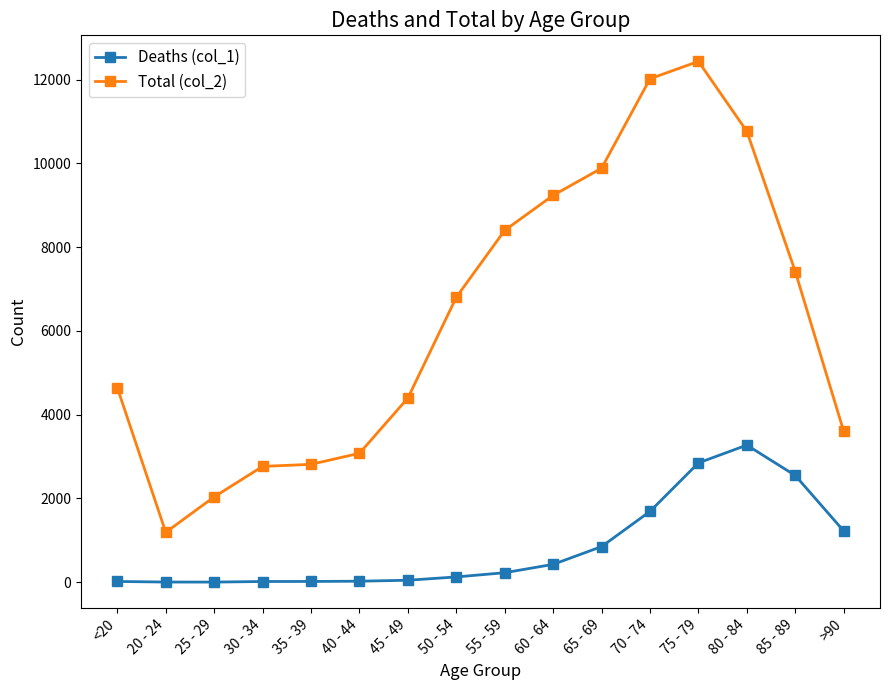

What is the label of the 15th point from the right?

20 - 24